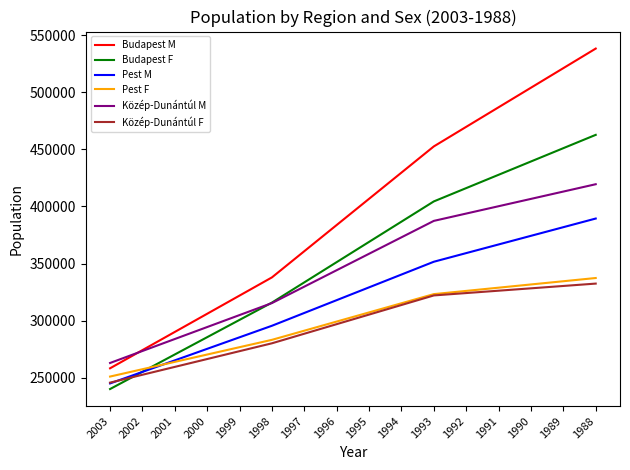

True or false: Budapest F has a value of 333539.6 at 1997.

True